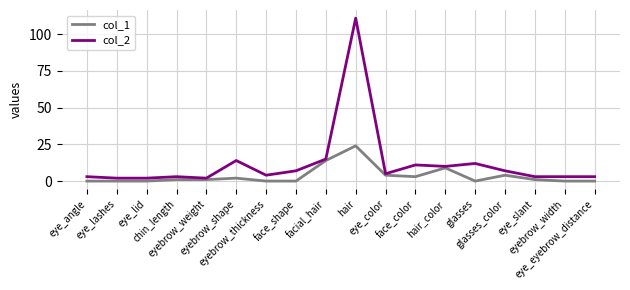

Rank the series by their maximum value, from highest to lowest.

col_2, col_1